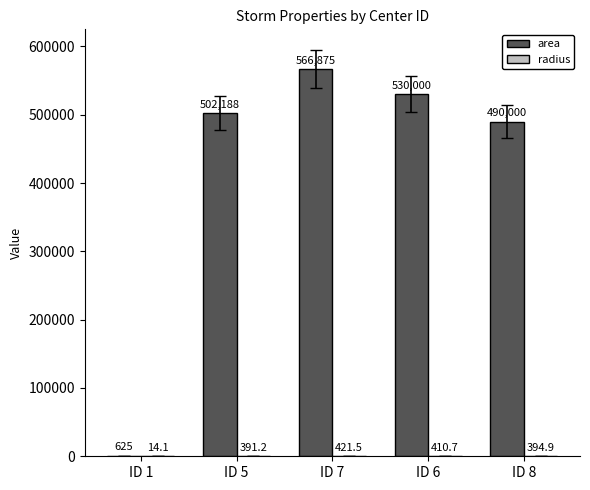

At which category does the chart reach its peak across all series?

ID 7